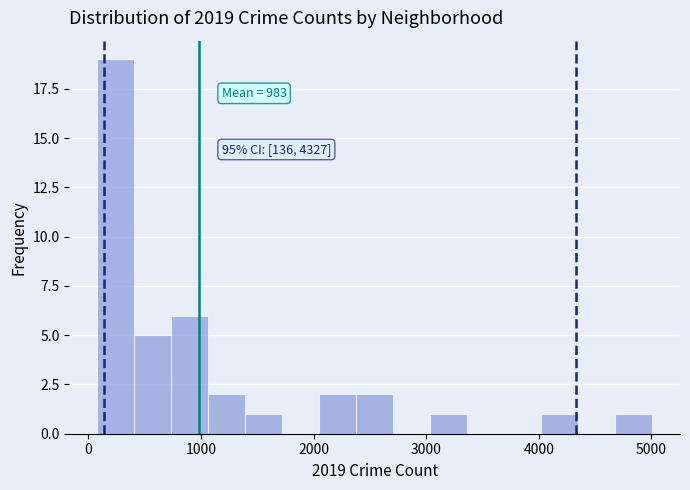

Read against the x-axis, roughly where is the centre of the tallest bar?

200